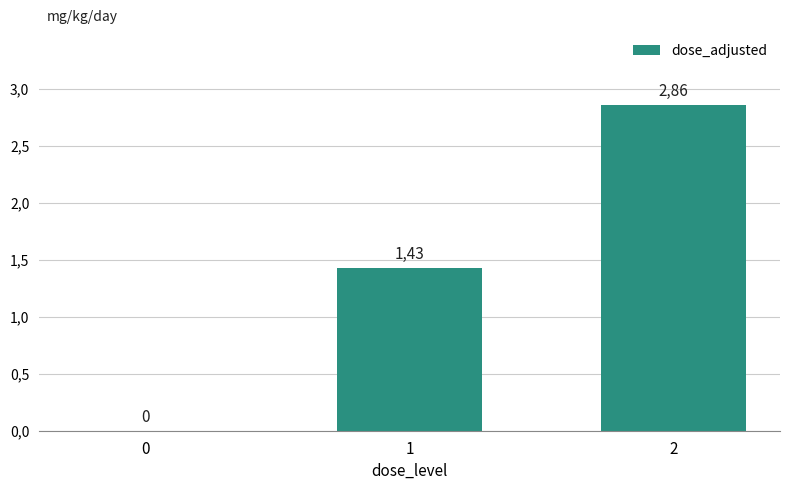

Are the bars horizontal?

No